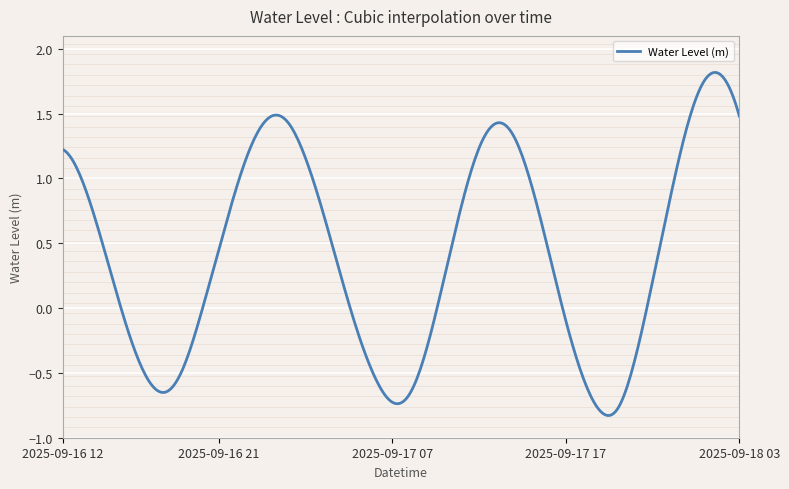

What is the difference between the maximum and minimum values?

2.6